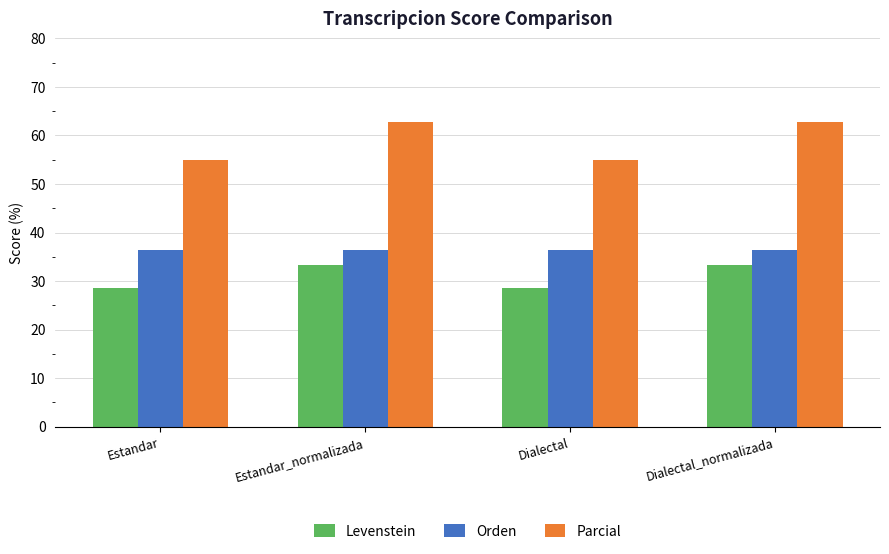

Between Estandar and Dialectal_normalizada, which series saw the biggest shift?

Parcial